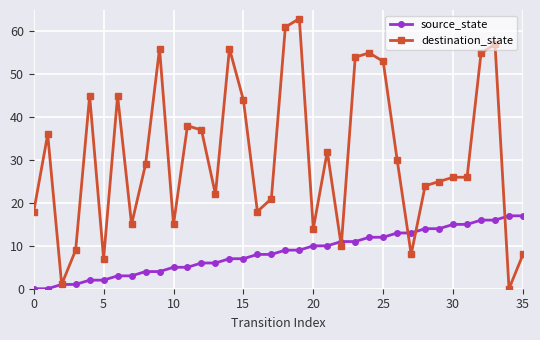

What is the maximum value shown in the chart?

63